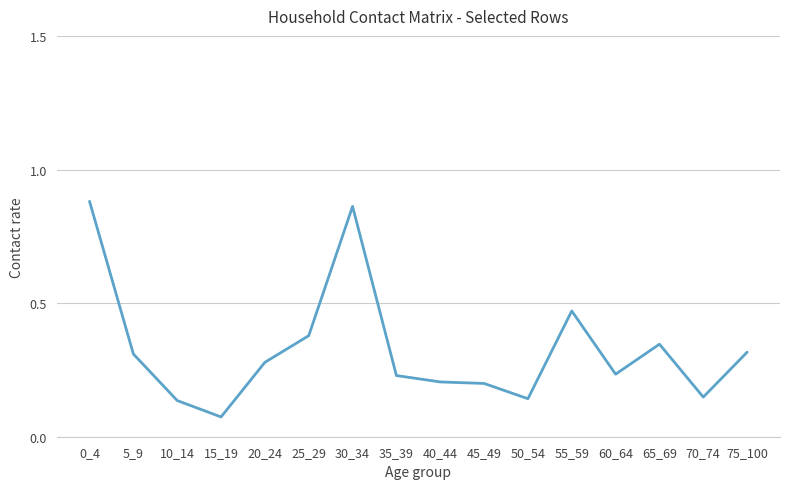

At which label is the value closest to 0?

15_19